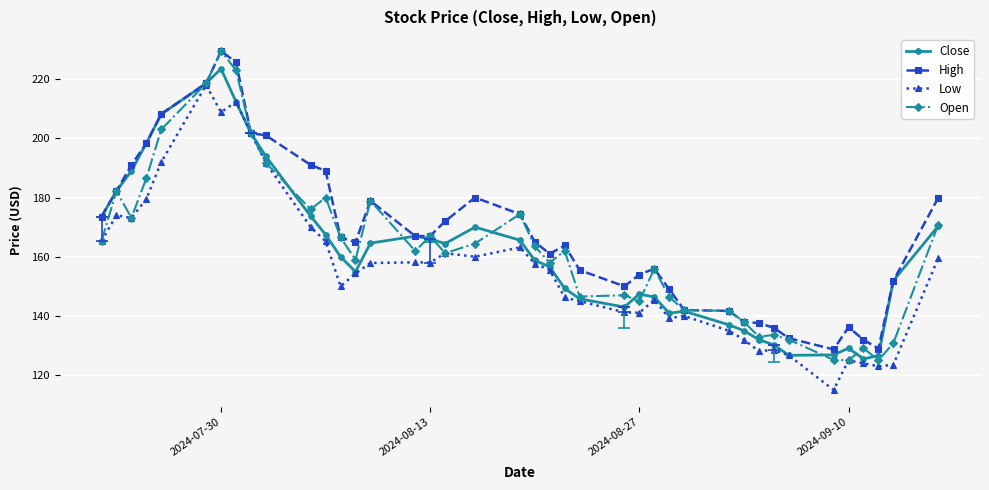

What is the lowest value of the High series?

128.7